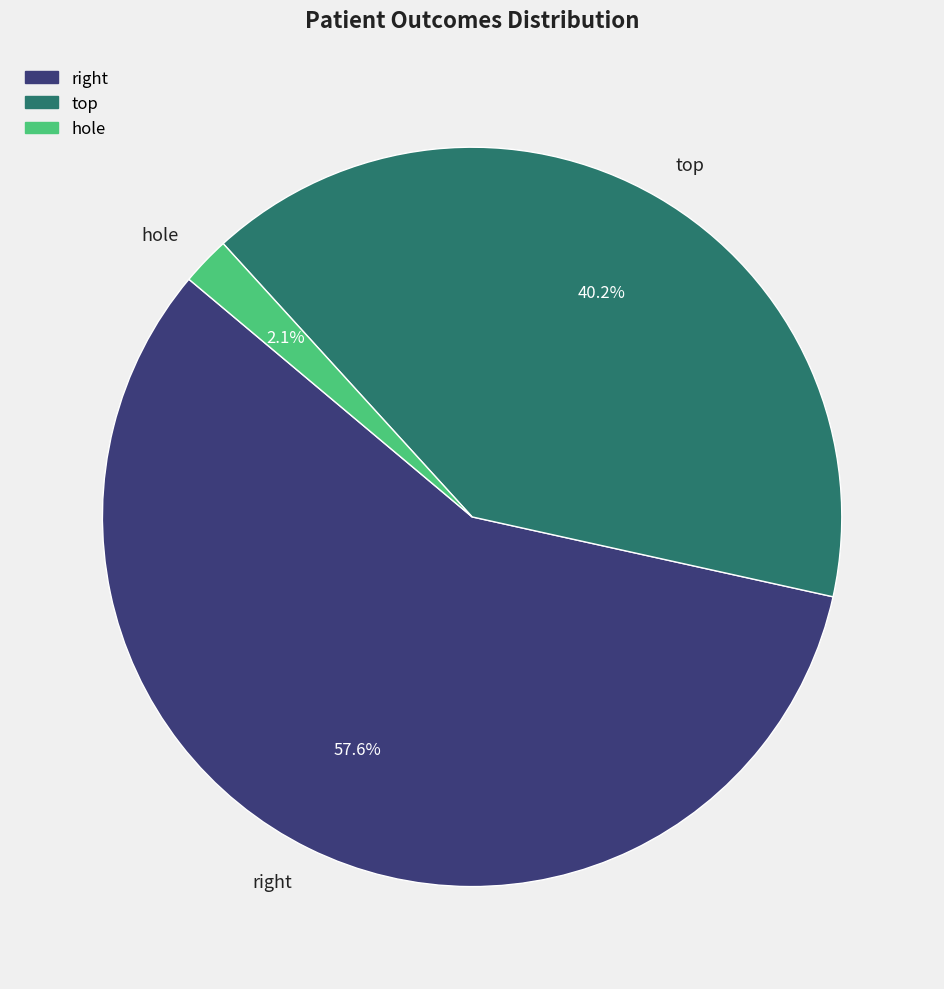

Count the number of slices in the pie.

3